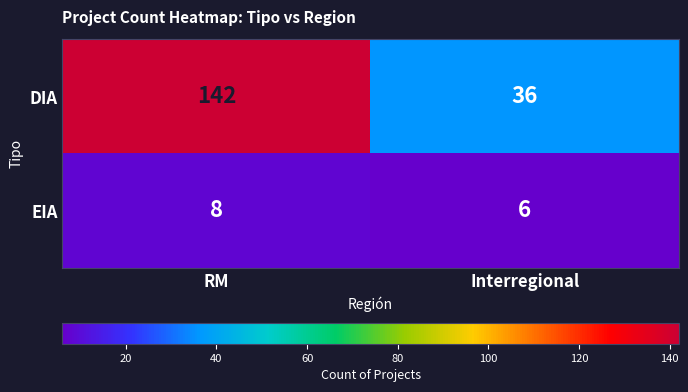

Which series has the widest spread of values?

DIA